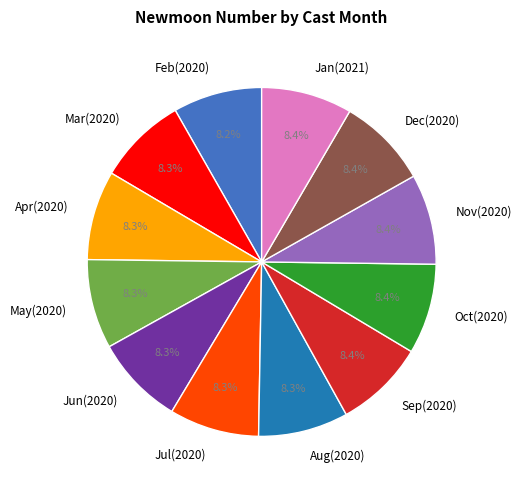

Is there any slice that represents more than half of the pie?

No